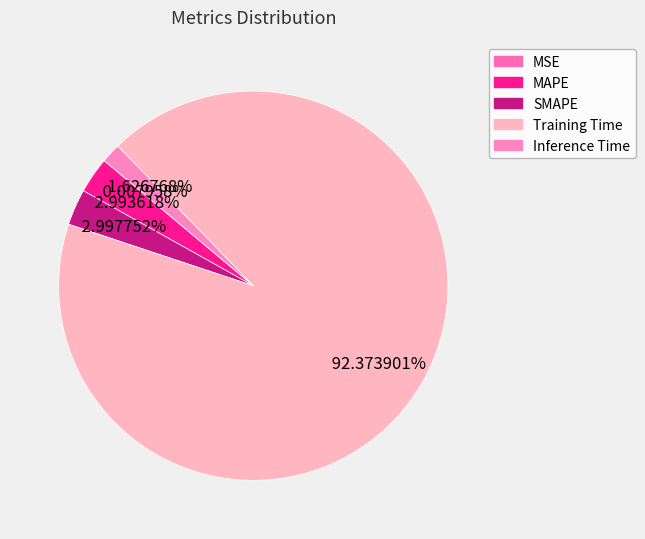

What is the largest slice in the pie chart?

Training Time